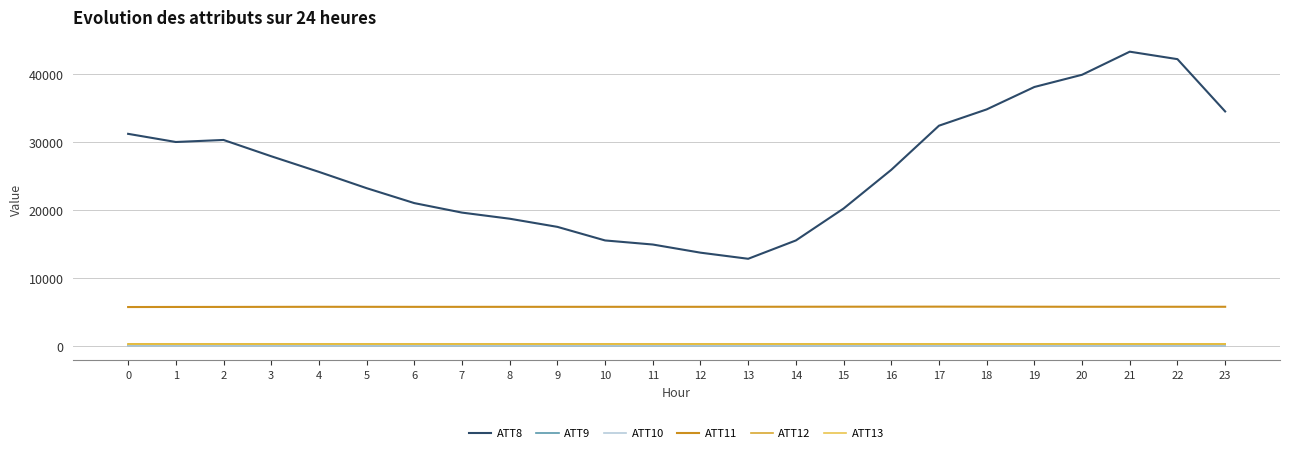

How many lines are shown in the chart?

6